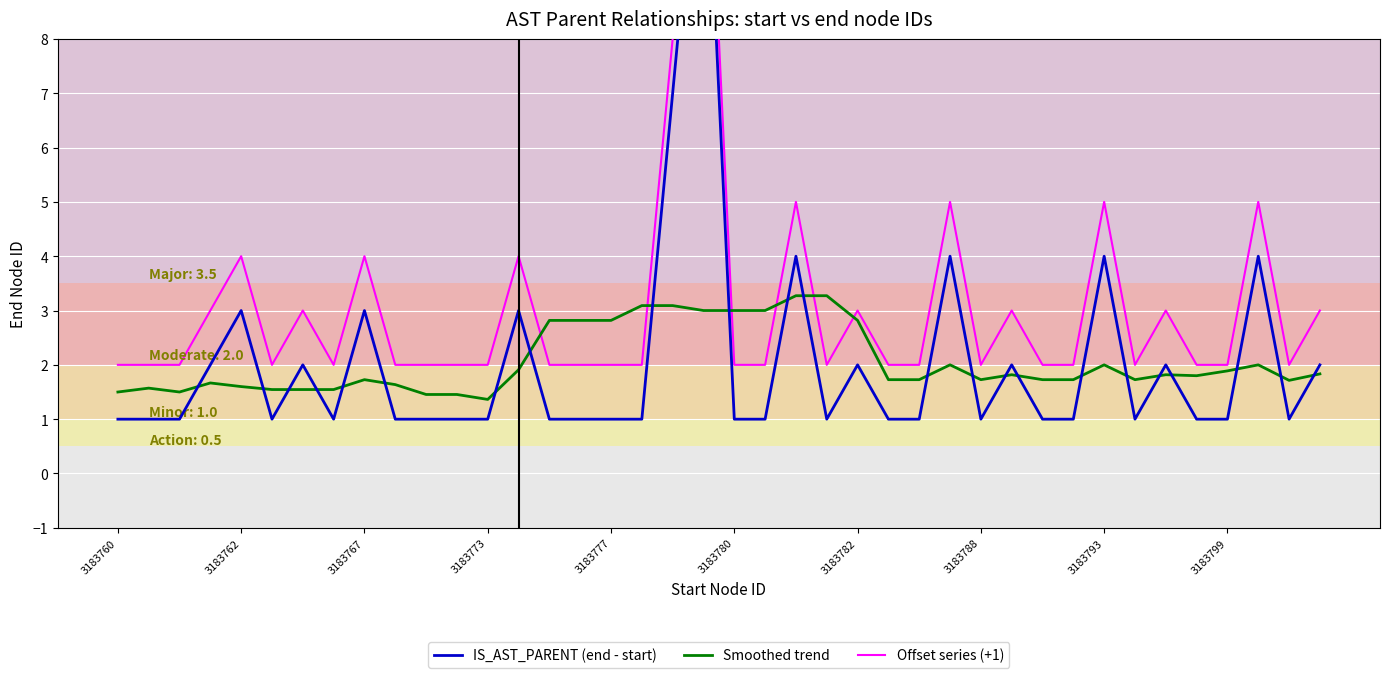

Which series changed the most between 10 and 15?

Smoothed trend